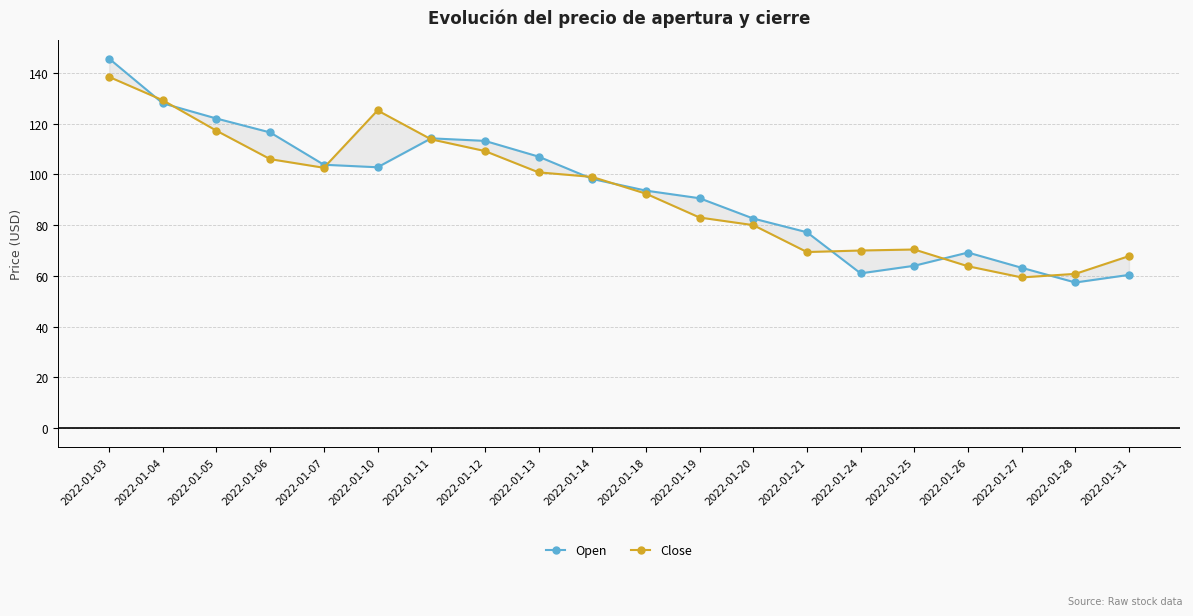

Reading left to right, transcribe all the data shown in this chart.

Open: 2022-01-03=145.6	2022-01-04=128.0	2022-01-05=122.0	2022-01-06=116.5	2022-01-07=103.8	2022-01-10=102.8	2022-01-11=114.2	2022-01-12=113.2	2022-01-13=107.0	2022-01-14=98.2	2022-01-18=93.6	2022-01-19=90.6	2022-01-20=82.6	2022-01-21=77.2	2022-01-24=61.0	2022-01-25=64.0	2022-01-26=69.2	2022-01-27=63.2	2022-01-28=57.4	2022-01-31=60.4
Close: 2022-01-03=138.4	2022-01-04=129.2	2022-01-05=117.2	2022-01-06=106.0	2022-01-07=102.6	2022-01-10=125.2	2022-01-11=113.8	2022-01-12=109.2	2022-01-13=100.8	2022-01-14=99.0	2022-01-18=92.4	2022-01-19=83.0	2022-01-20=80.0	2022-01-21=69.4	2022-01-24=70.0	2022-01-25=70.4	2022-01-26=63.8	2022-01-27=59.4	2022-01-28=60.8	2022-01-31=67.8